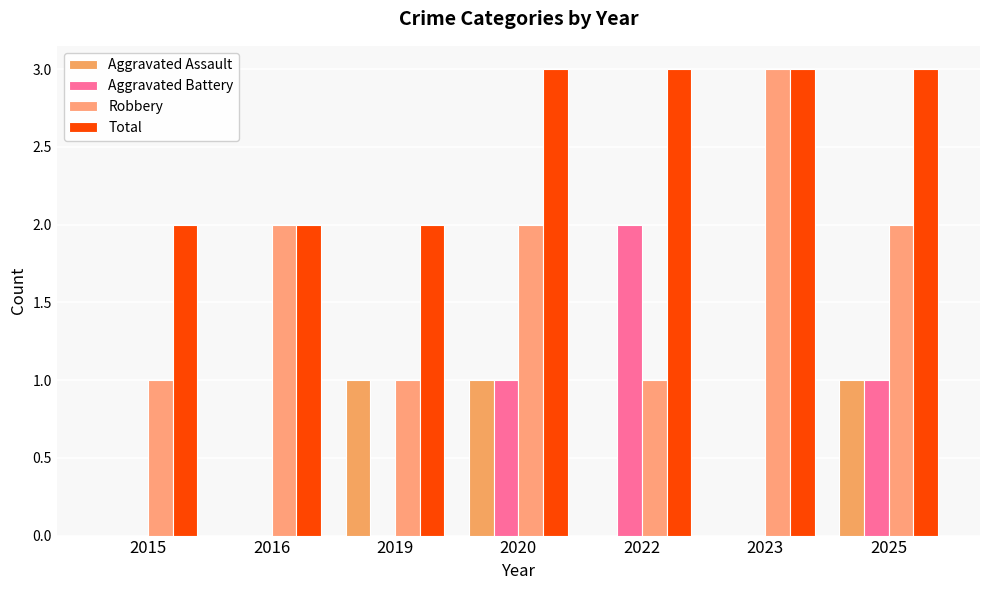

True or false: Total has a value of 4 at 2023.

False